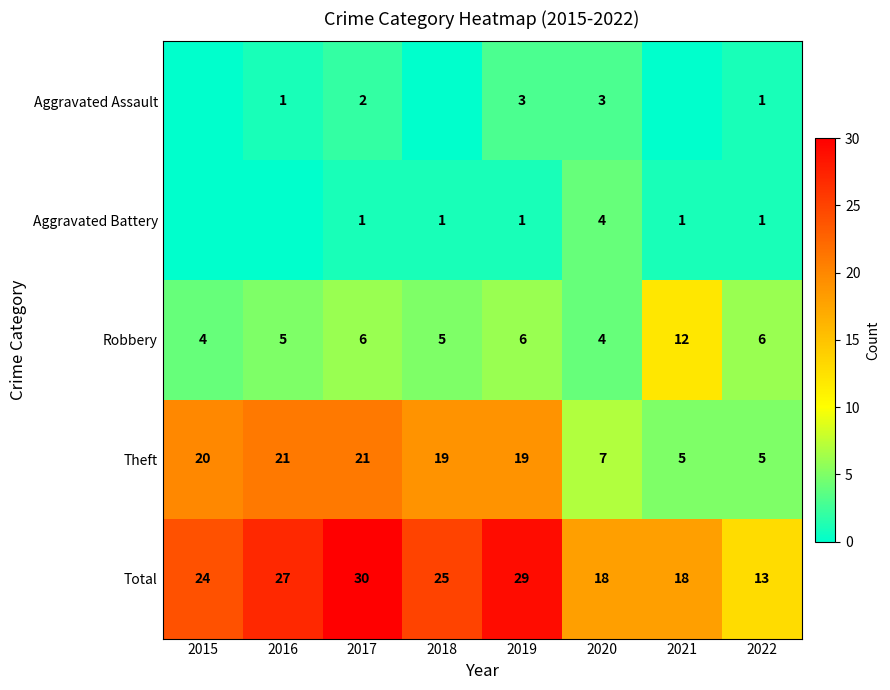

What is the minimum value for Robbery?

4